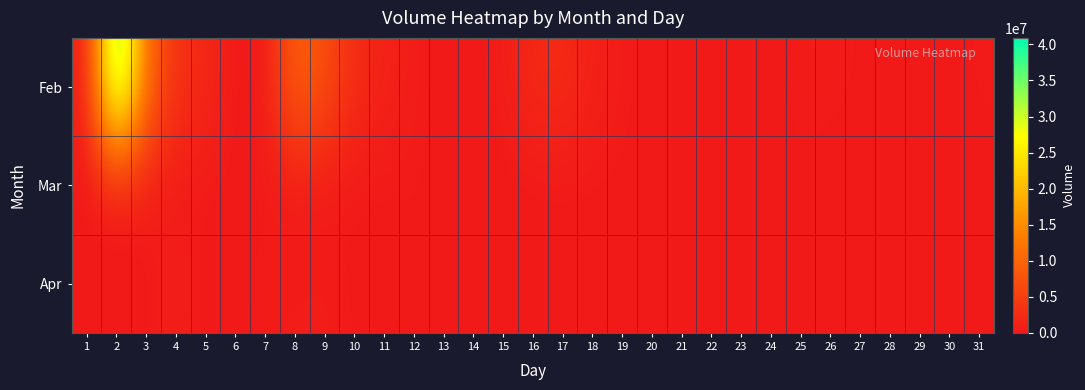

What is the total value across all series at 15?

568988